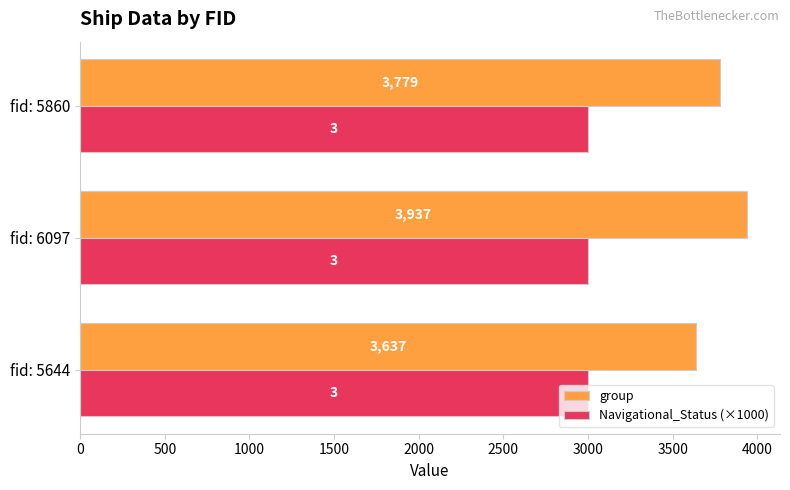

The value of group at fid: 6097 is 1997. True or false?

False